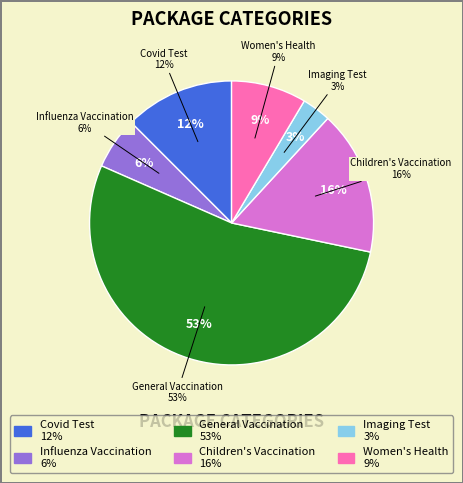

How many slices are in this pie chart?

6